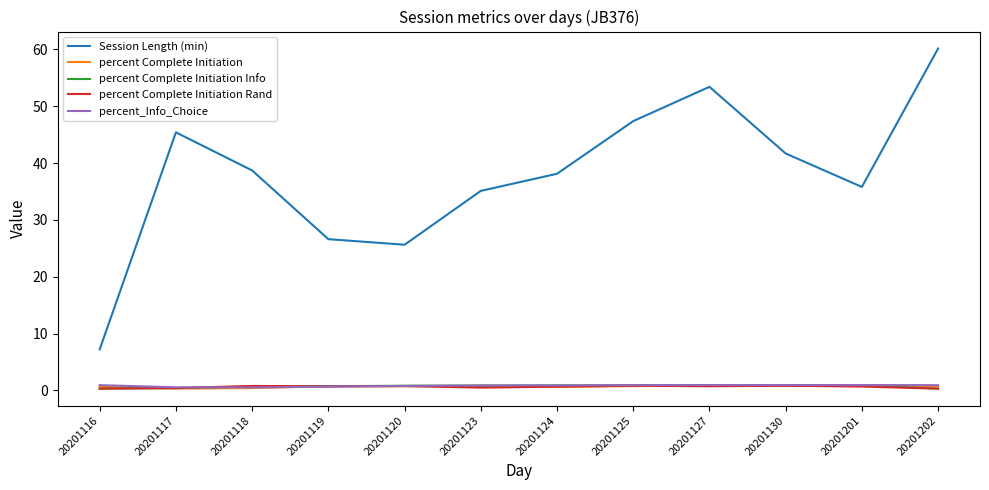

In percent Complete Initiation Rand, how many points are lower than both neighbors (excluding endpoints)?

3